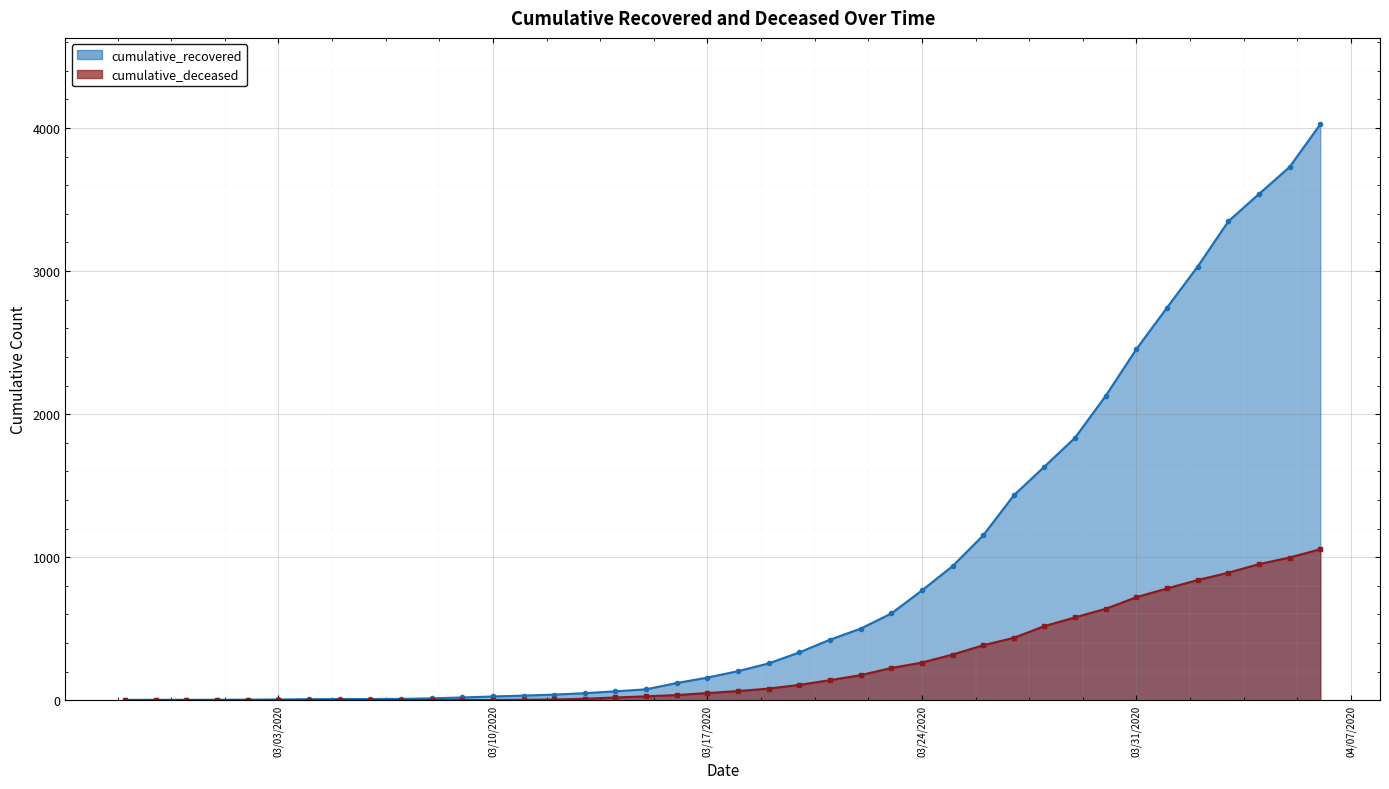

How many positive values does the cumulative_deceased series have?

31